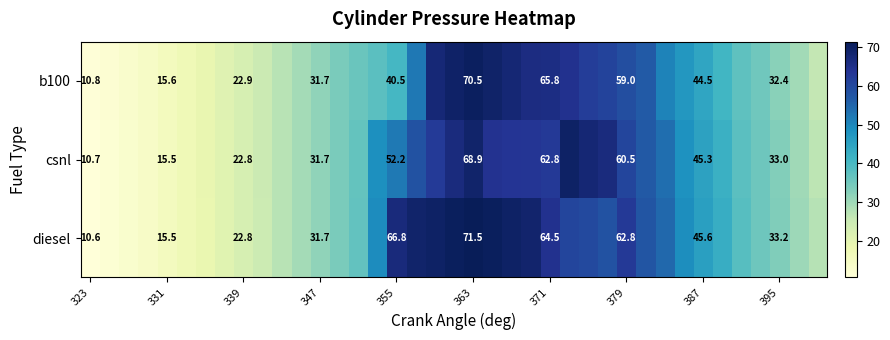

Is the value of diesel at 371 greater than the value of csnl at 371?

Yes